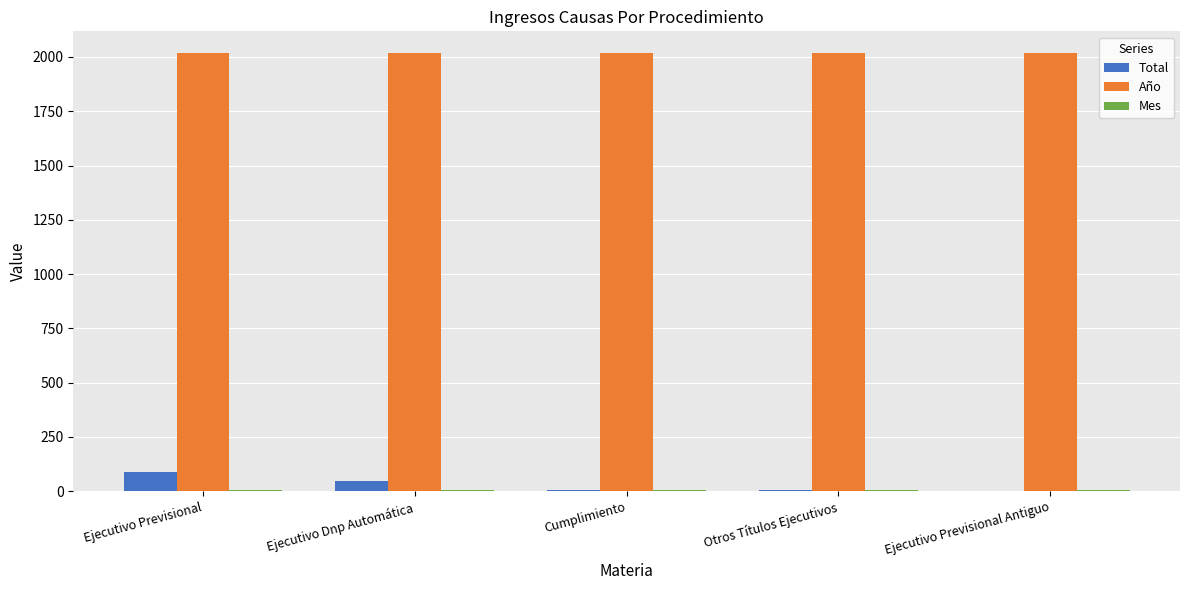

Which series has the largest total across all categories?

Año